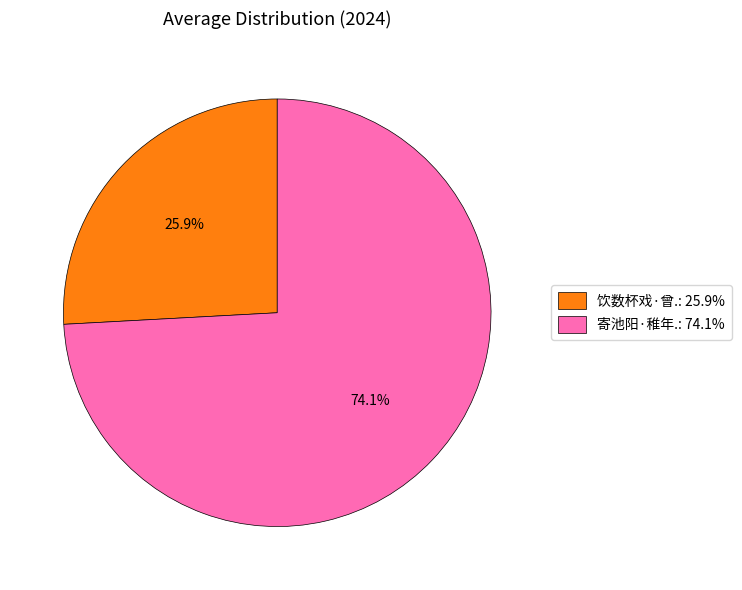

To the nearest percent, what is the difference between the largest and smallest slice percentages?

48%